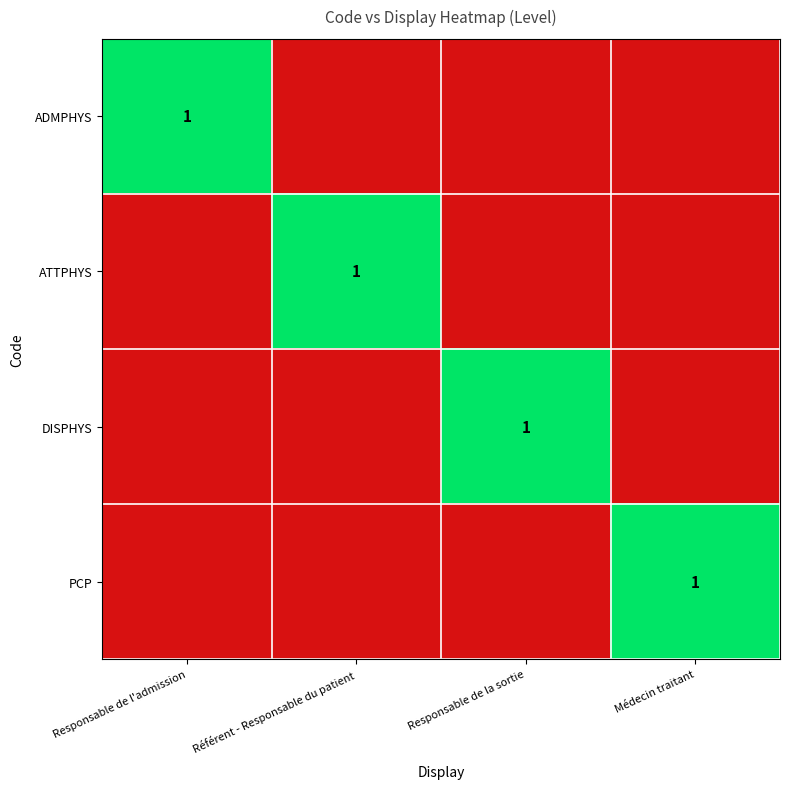

The ADMPHYS series shows 1 at Responsable de l'admission. True or false?

True